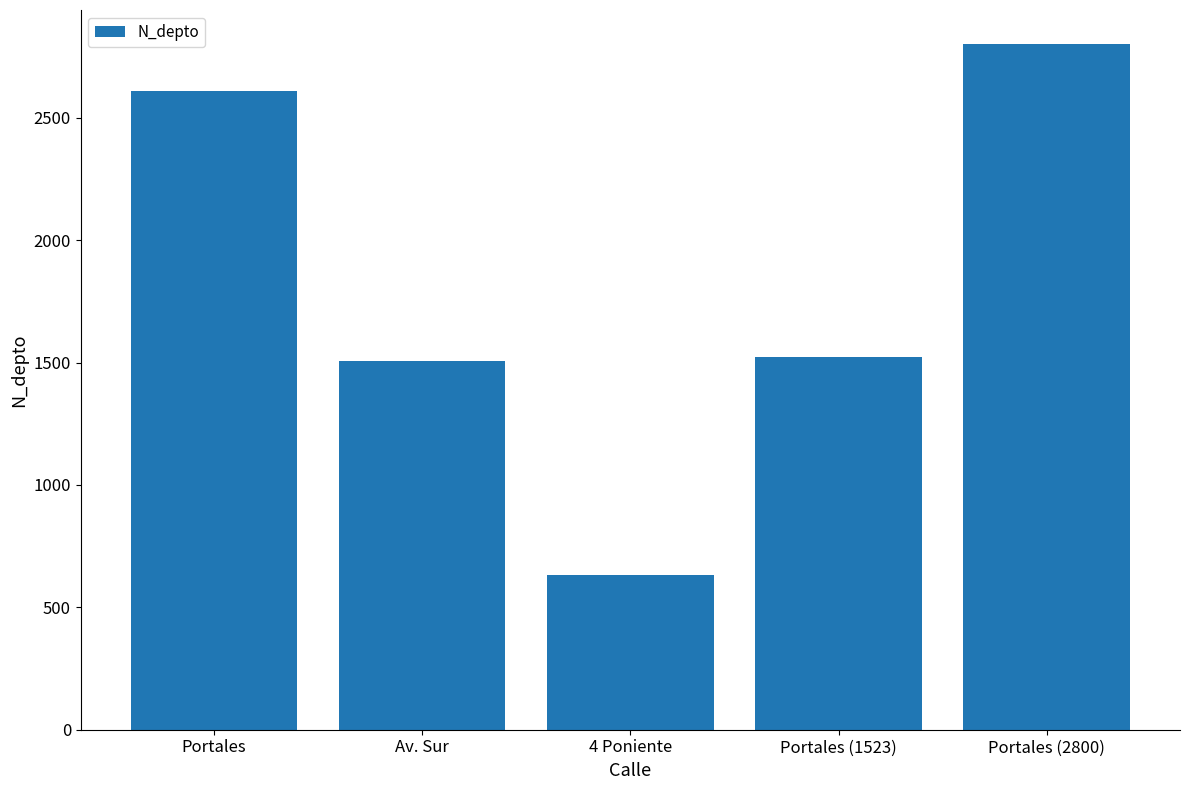

What is the change in value from Portales (1523) to Portales (2800)?

+1277